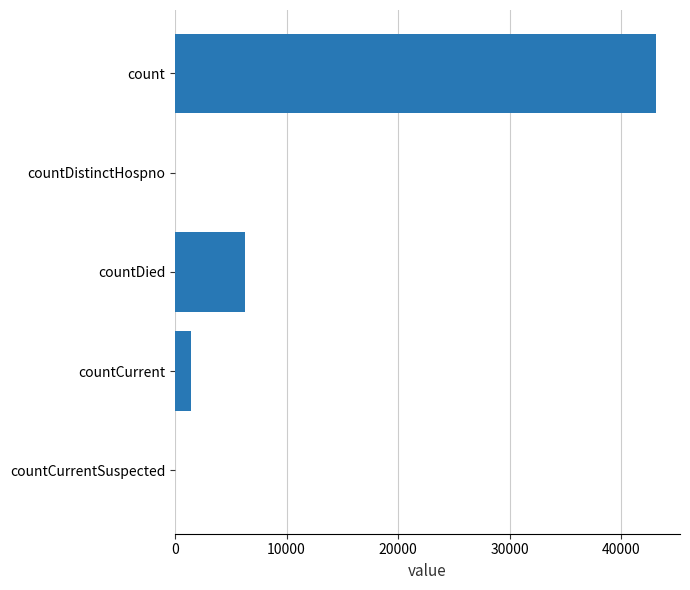

True or false: the data shows 43119 at count.

True